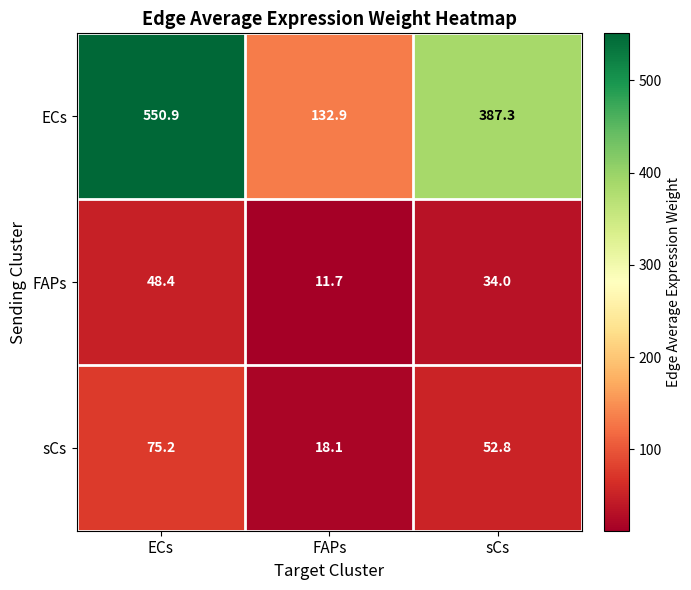

Reading right to left, extract all data points from this chart.

ECs: 387.3	132.9	550.9
FAPs: 34.0	11.7	48.4
sCs: 52.8	18.1	75.2